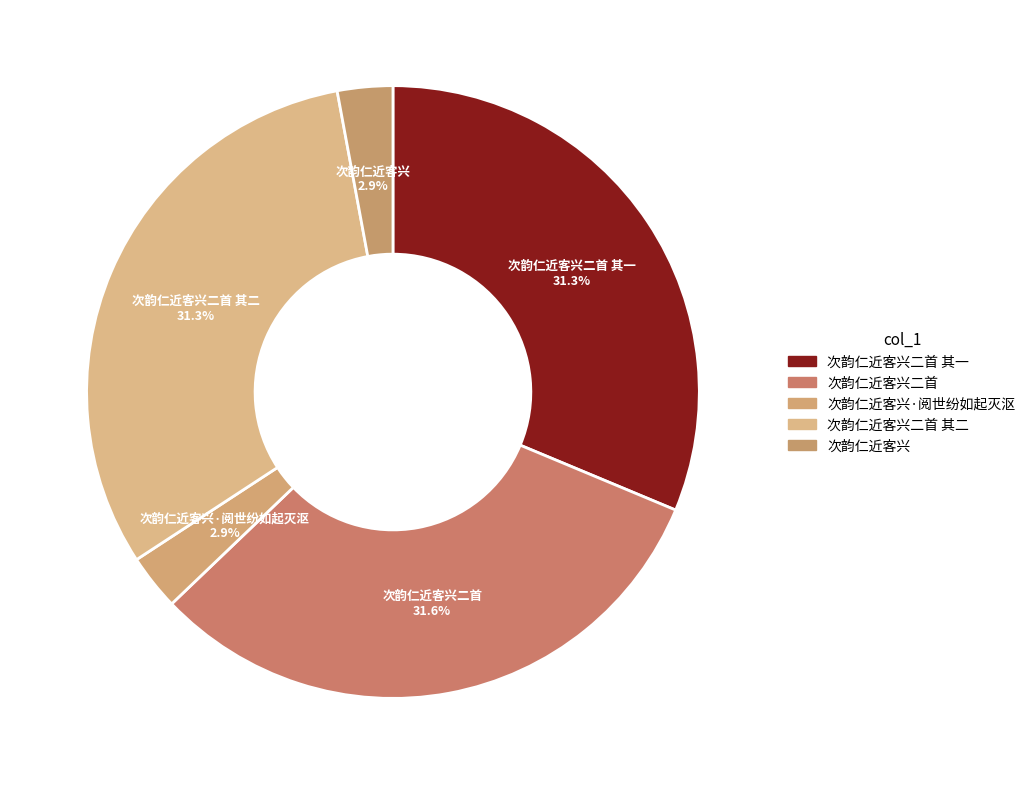

How many segments does this pie chart have?

5